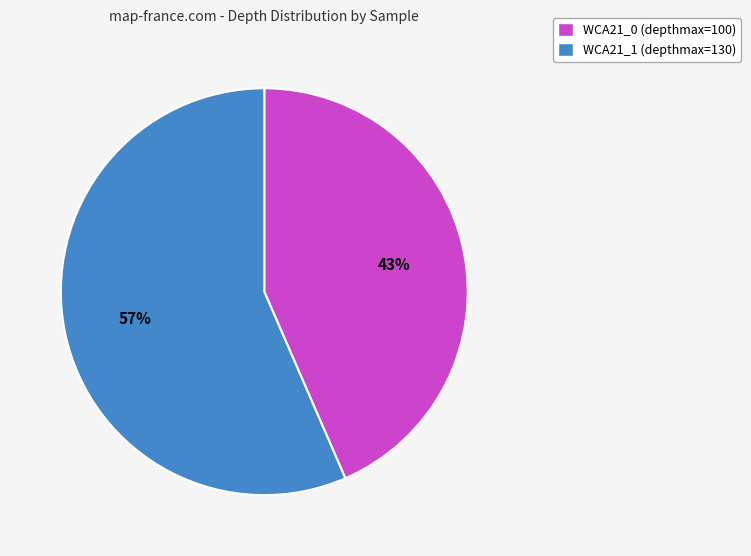

How many segments does this pie chart have?

2